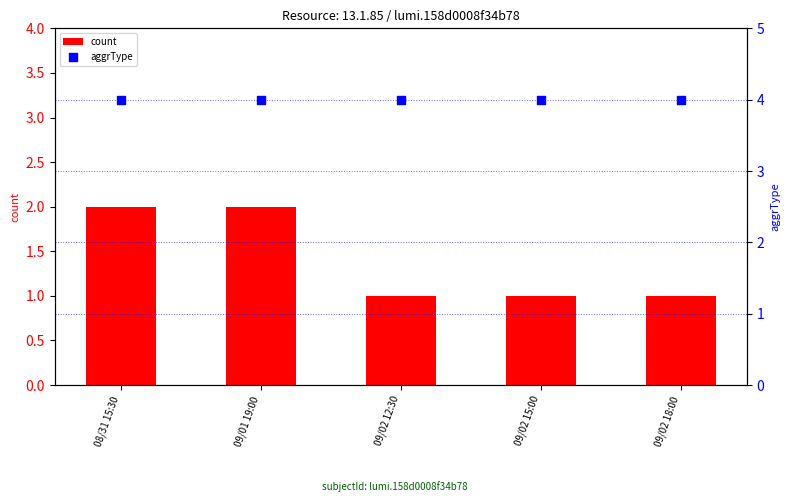

What is the total value across all series at 09/02 12:30?

5